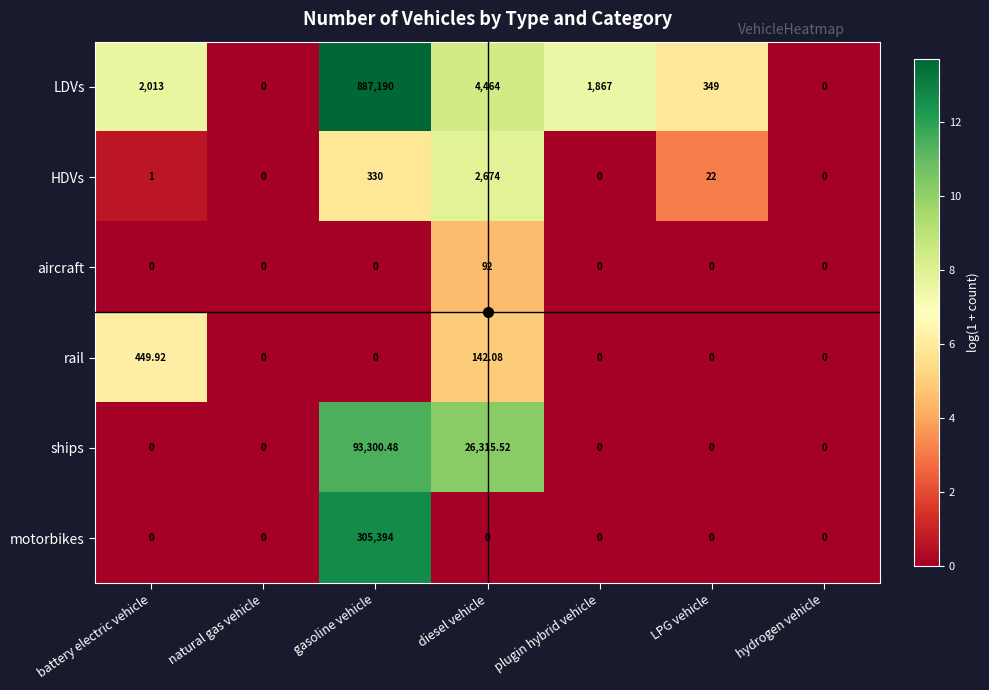

Where is HDVs nearest to the value 1337?

gasoline vehicle